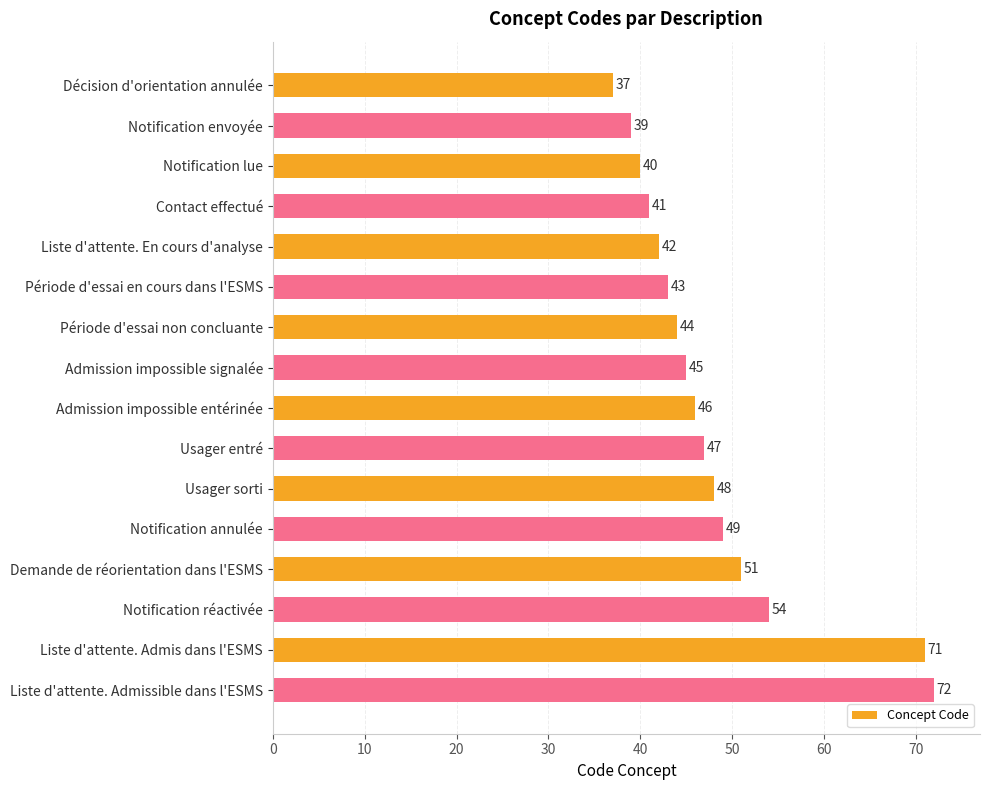

Are the bars horizontal?

Yes